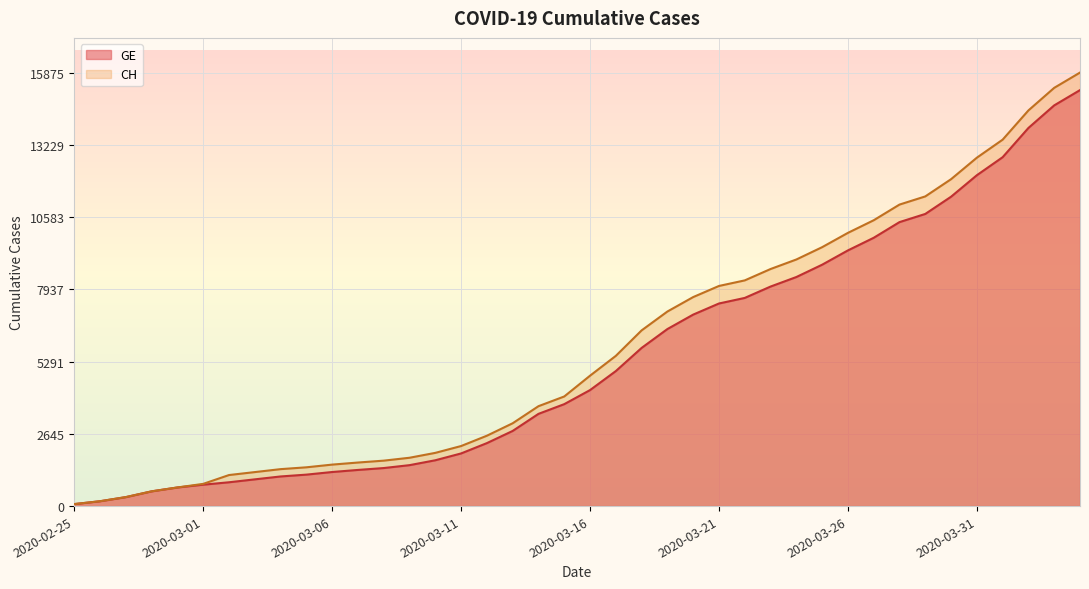

How many distinct data groups are displayed?

2